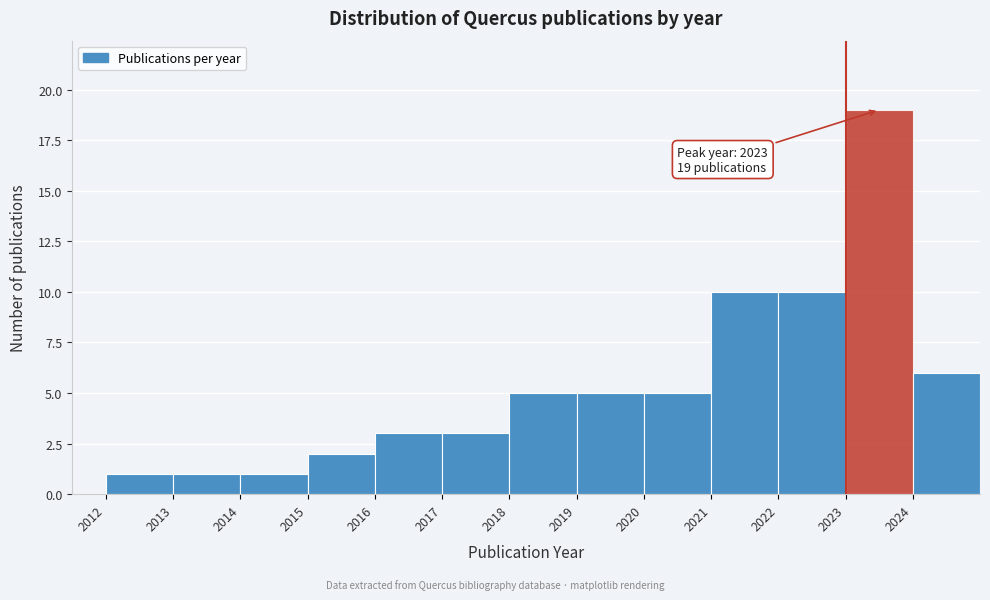

Which range on the x-axis has the tallest bar?

2023 to 2024